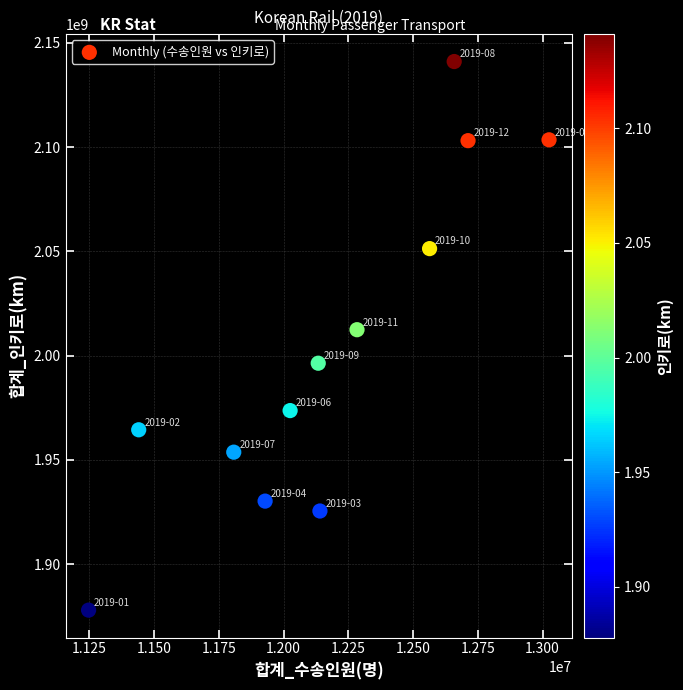

What is the range of Y values (max minus min)?

263146221.6